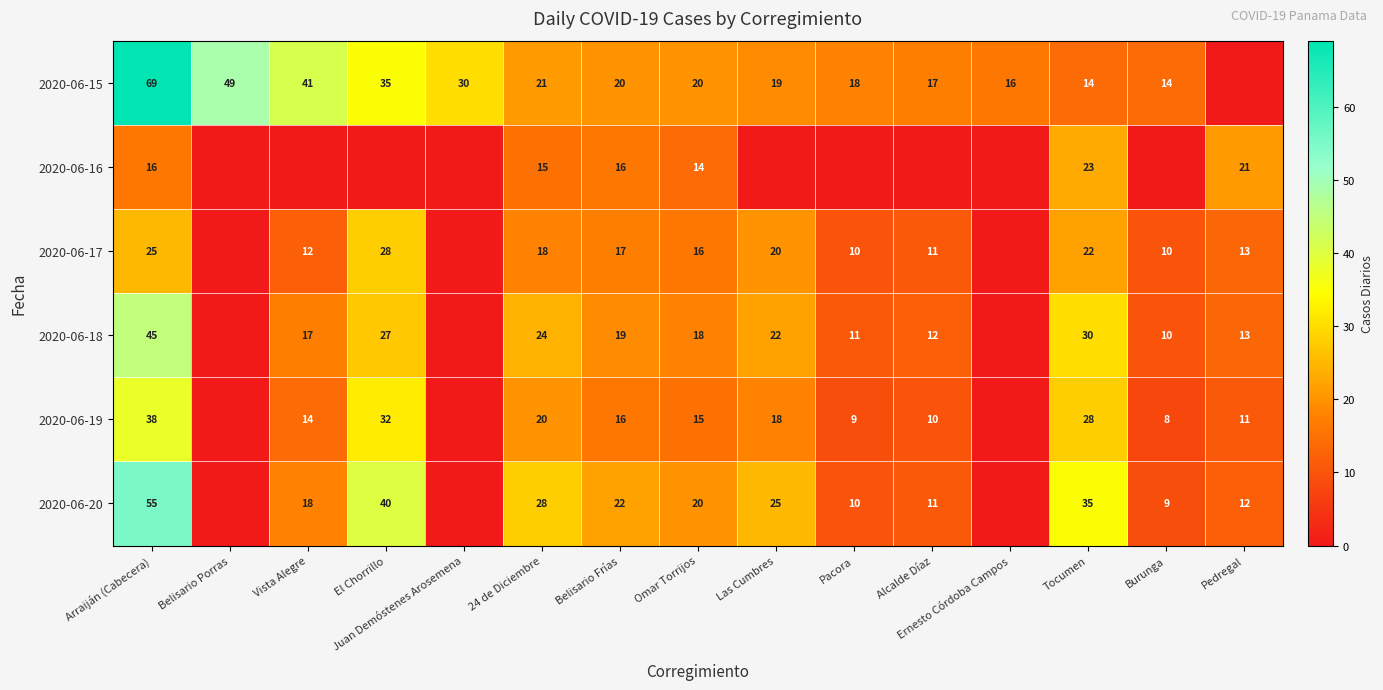

What is the sum of the 2020-06-15 values at Pacora and Tocumen?

32